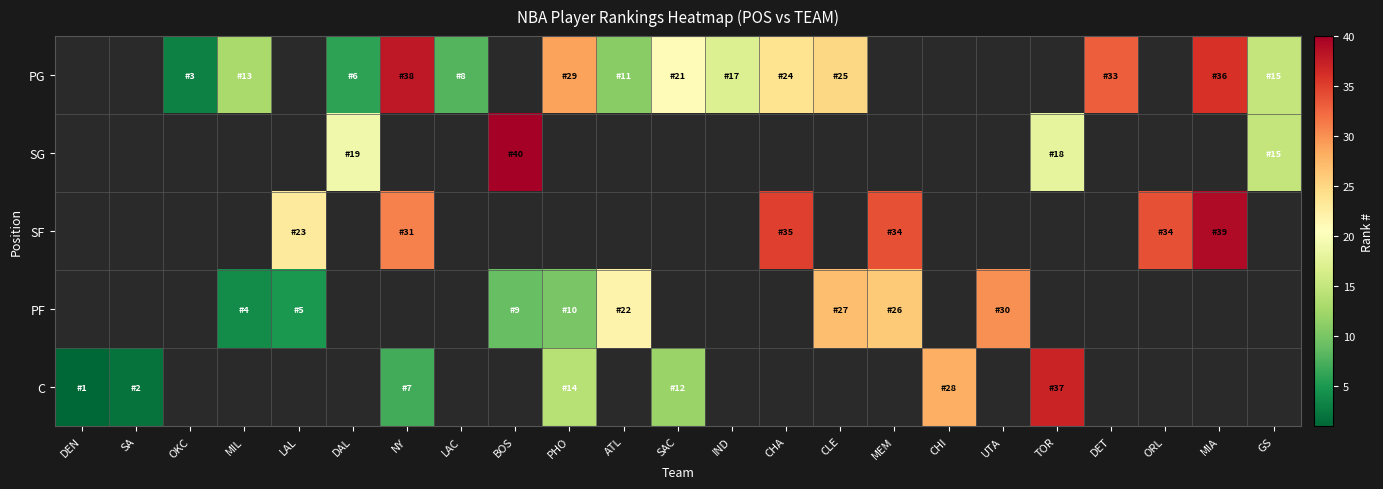

At which category does the chart reach its peak across all series?

BOS